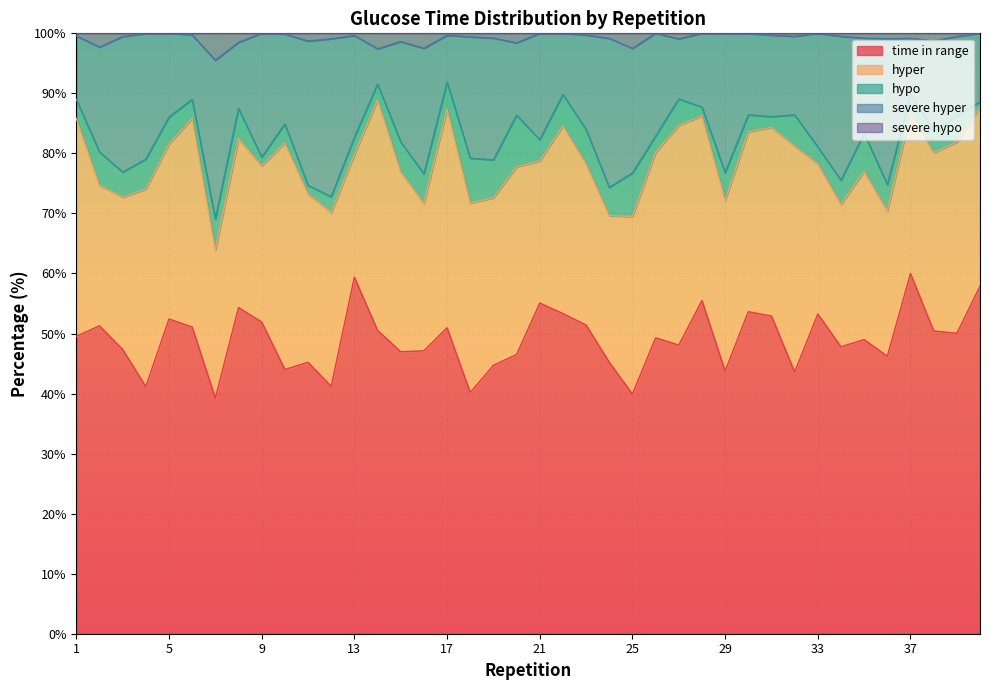

At which label is severe hypo closest to 97?

14